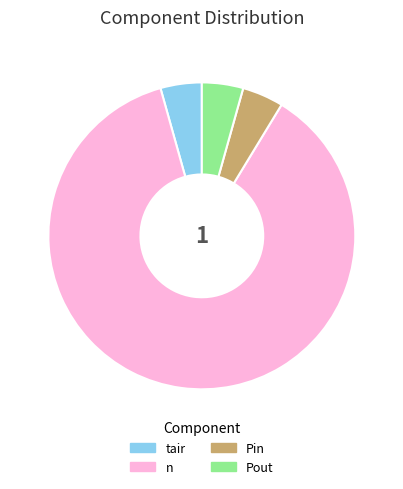

Does any single category account for the majority?

Yes